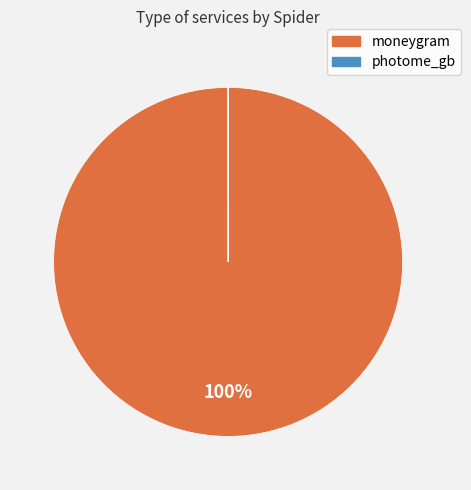

Which category has the biggest portion of the pie?

moneygram